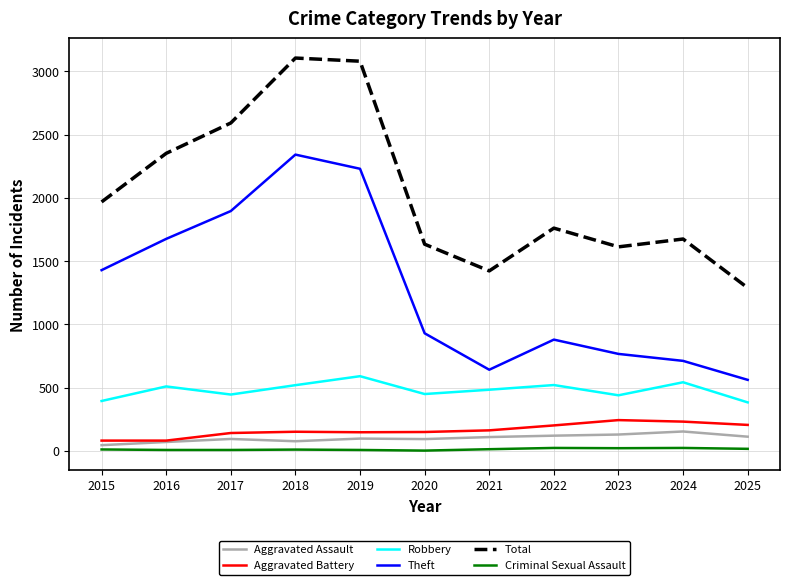

What is the difference between the second highest and second lowest values in the Aggravated Battery series?

150